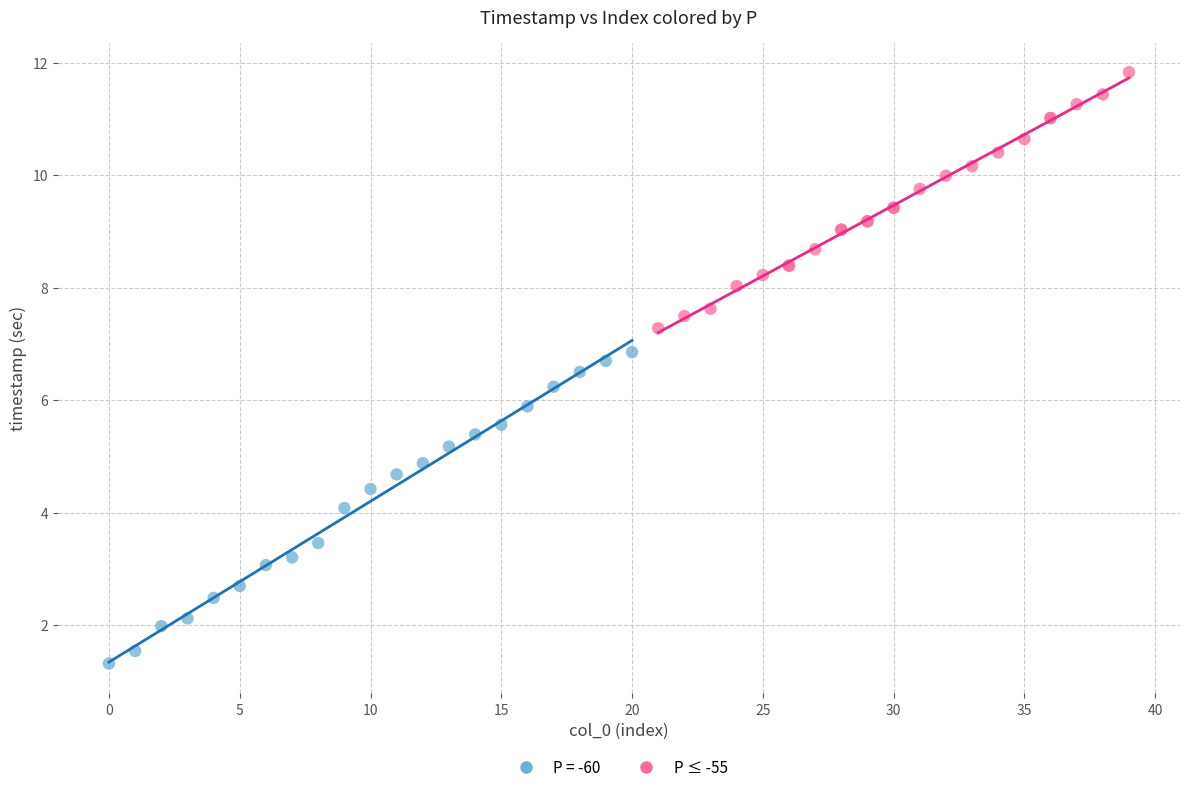

Which series contains the highest Y value?

P ≤ -55